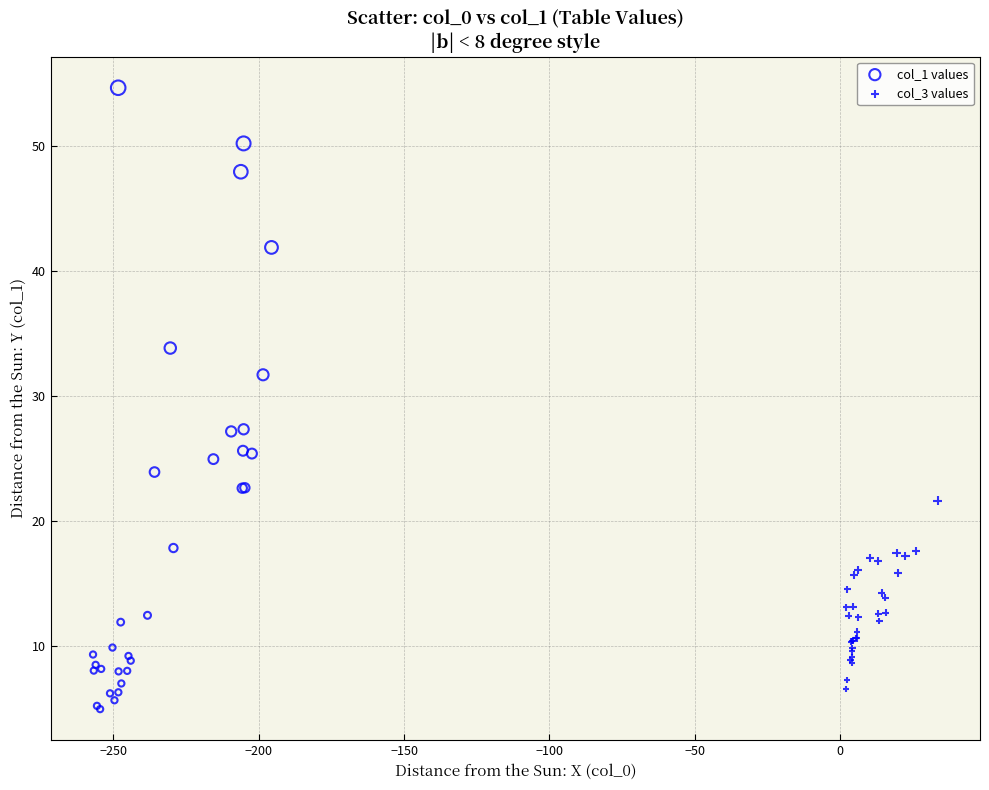

Which series has the largest Y range (max minus min)?

col_1 values